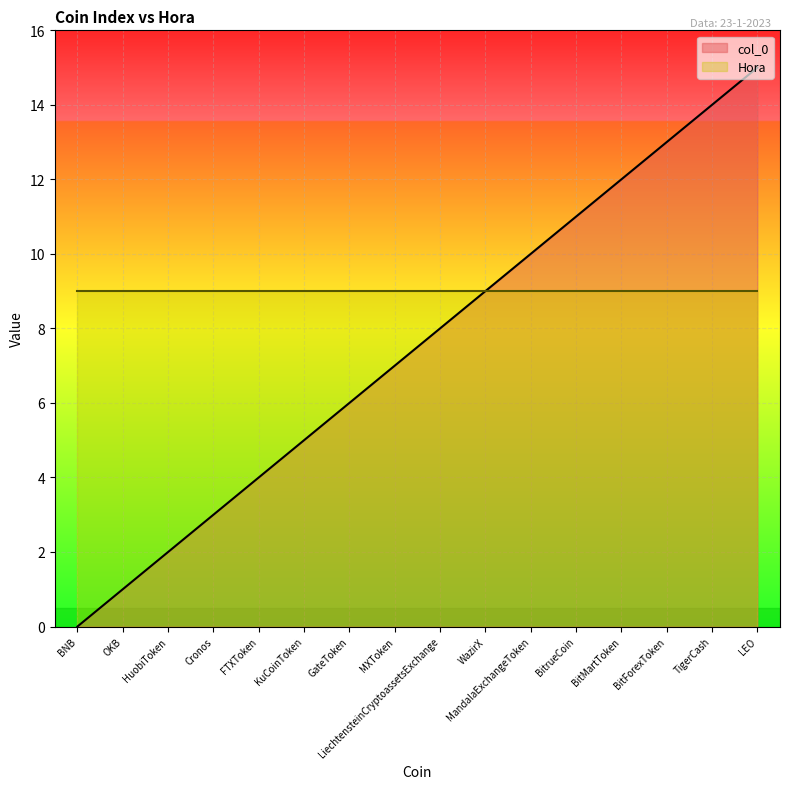

Read the value at MXToken, to the nearest 5.

5